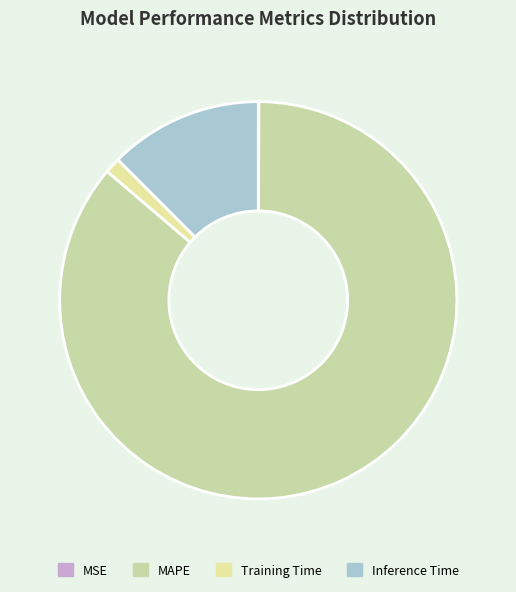

Is there any slice that represents more than half of the pie?

Yes